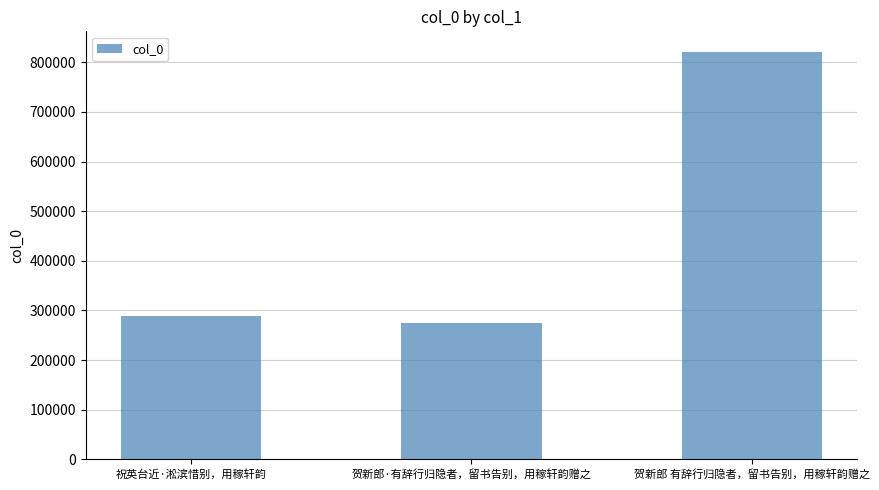

What is the label of the 3rd bar from the left?

贺新郎 有辞行归隐者，留书告别，用稼轩韵赠之